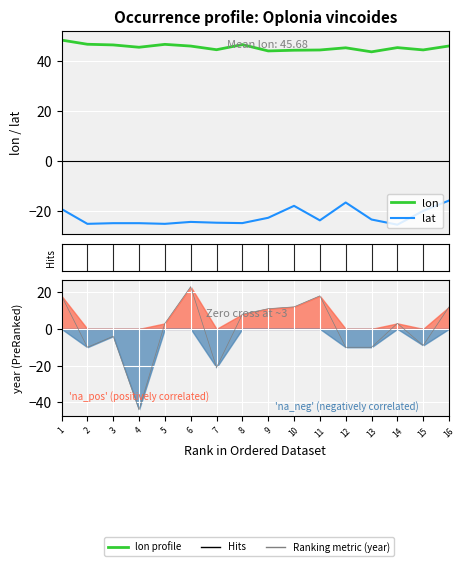

What is the minimum value for year metric?

-44.0